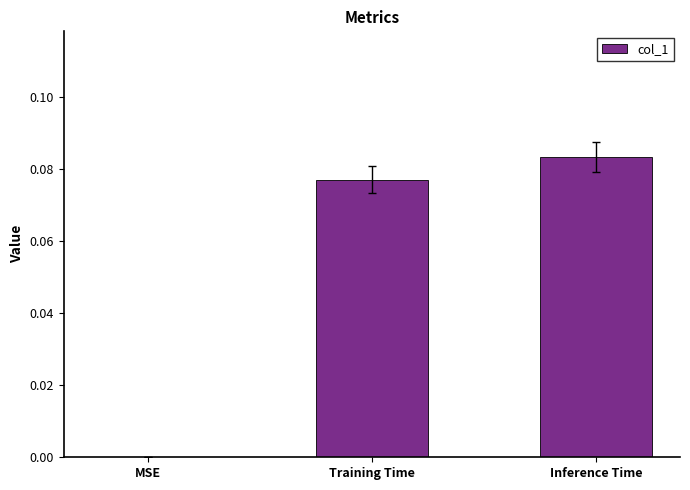

Which category has the highest value across all series?

Inference Time